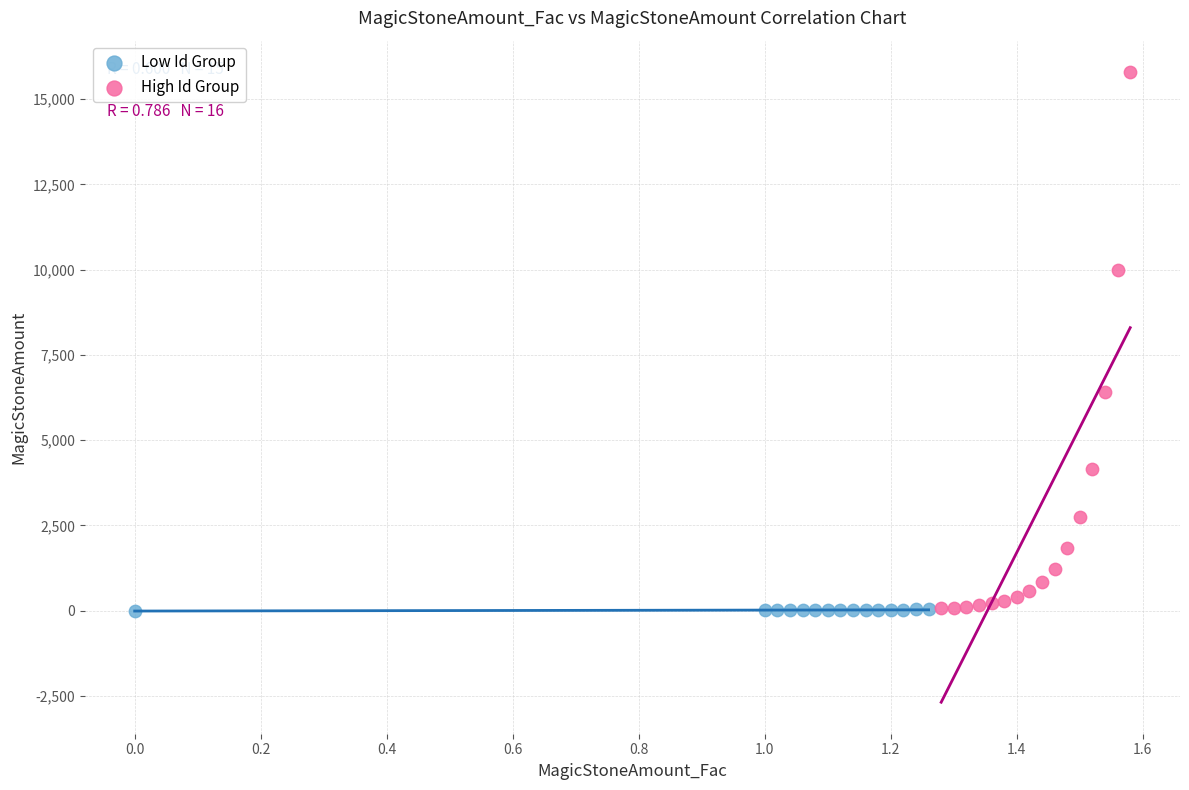

Which series has the widest spread of Y values?

High Id Group